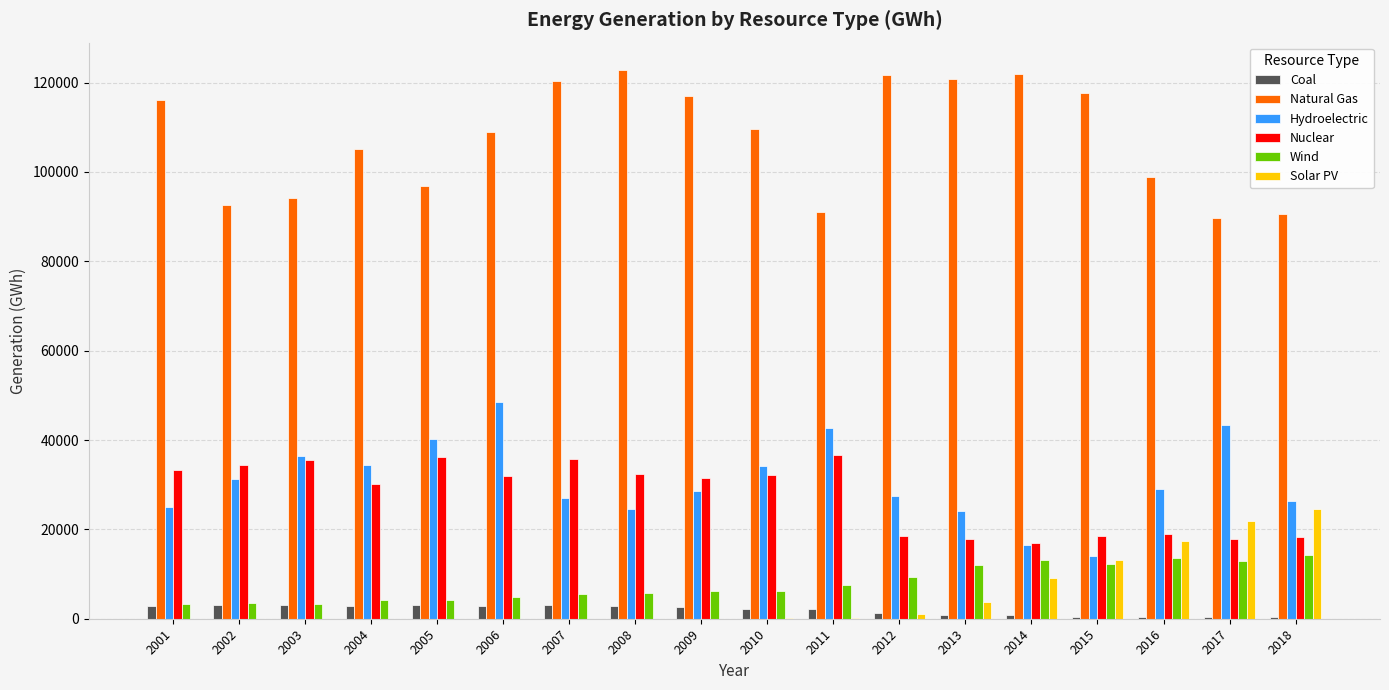

The value of Hydroelectric at 2007 is 27106. True or false?

True